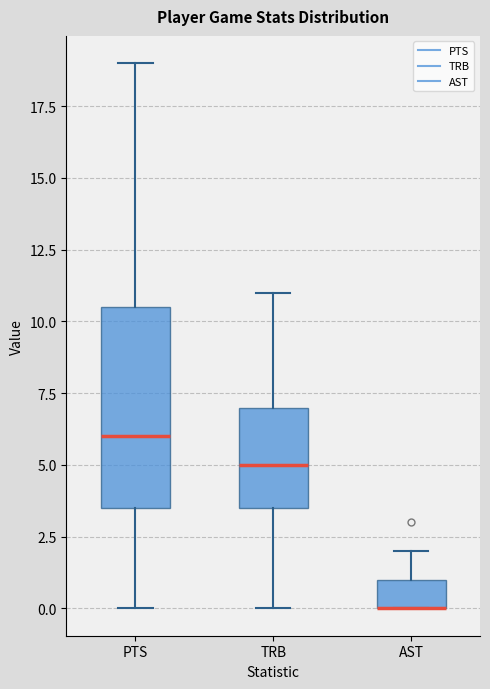

Where is the upper edge of the box for AST on the y-axis? The values are not printed on the chart, so give them approximately, as read against the axis.

1.0